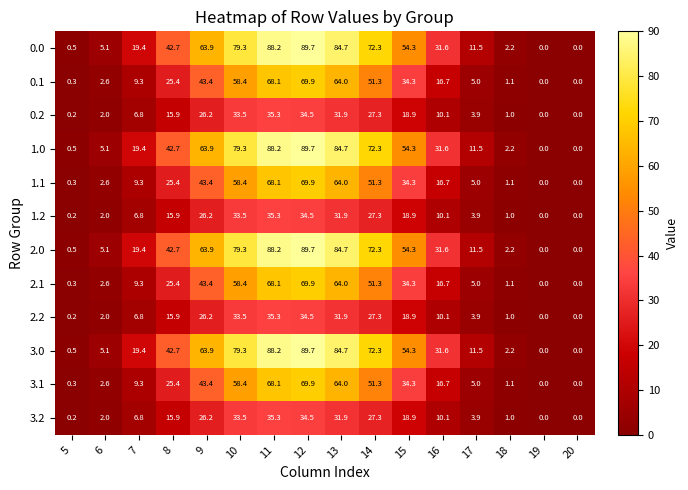

What is the greatest value displayed?

89.7